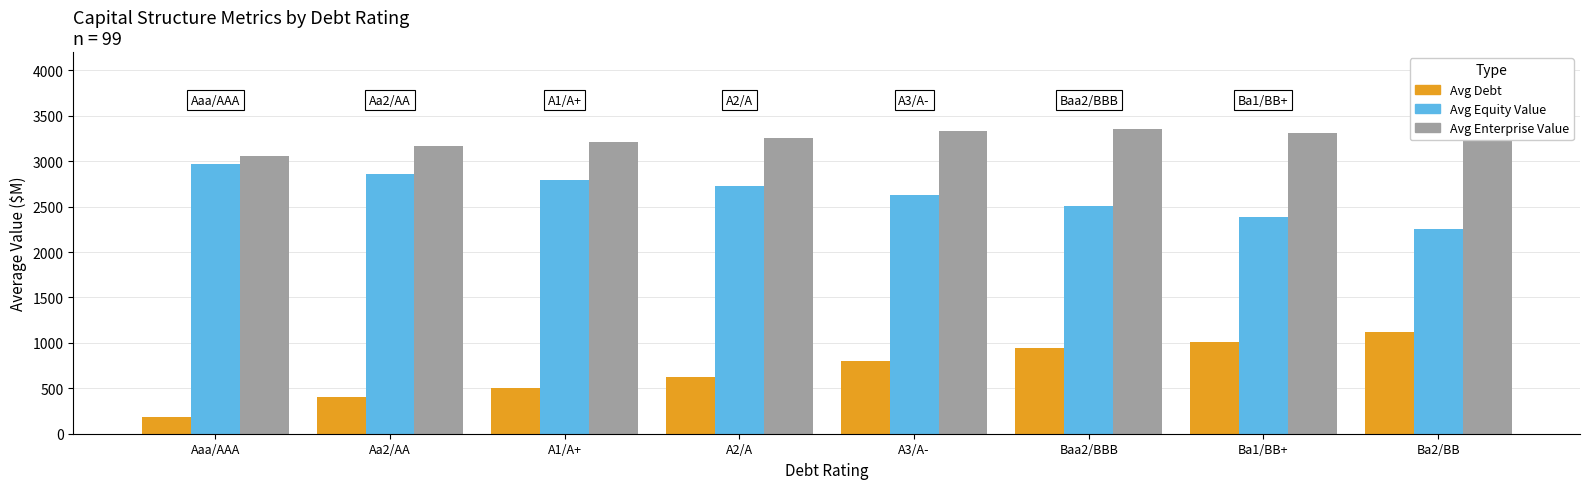

How many groups of bars are there?

8